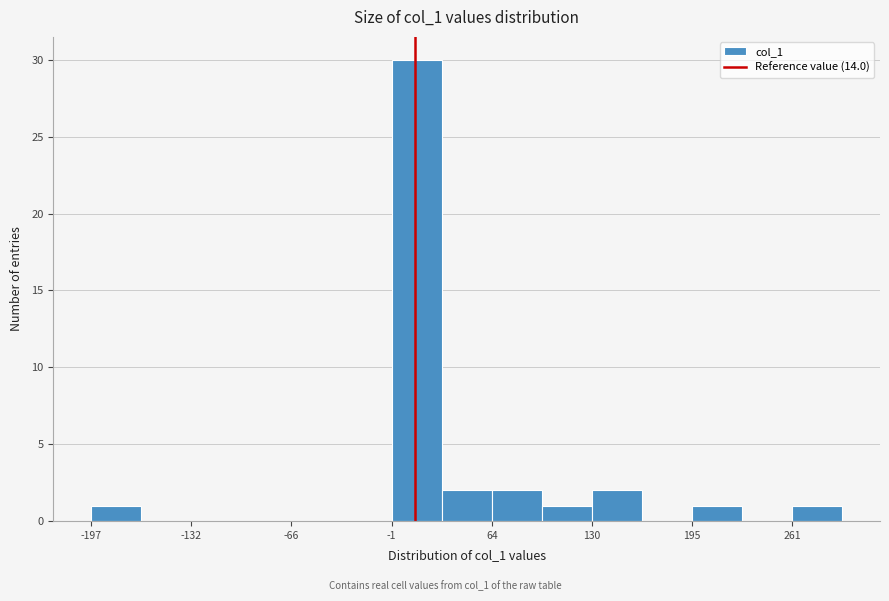

Around what value on the x-axis is the tallest bar? Give the approximate position of its centre, as read against the axis.

20